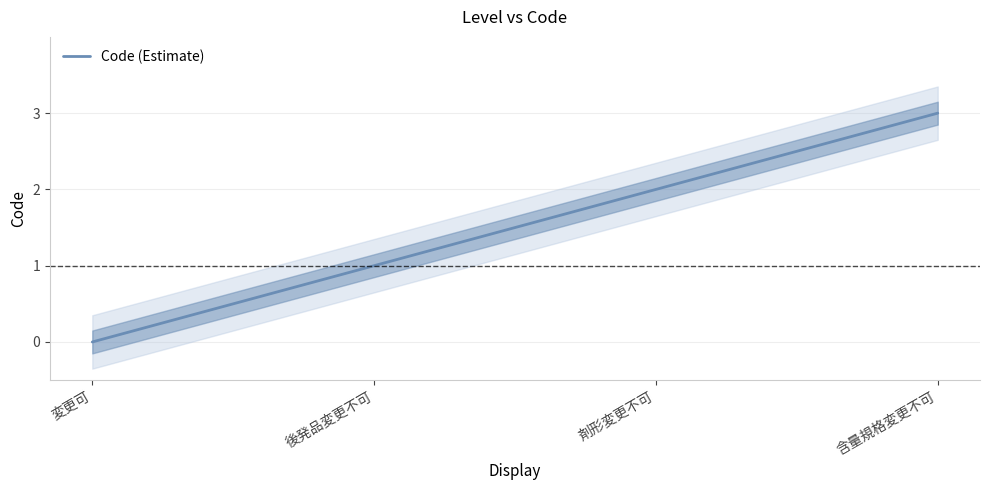

Which has a higher value, 剤形変更不可 or 変更可?

剤形変更不可